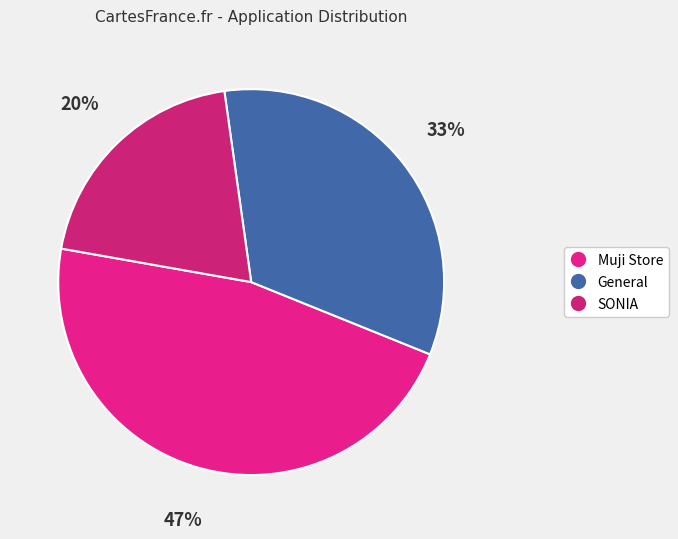

To the nearest percent, what portion does General represent?

33%